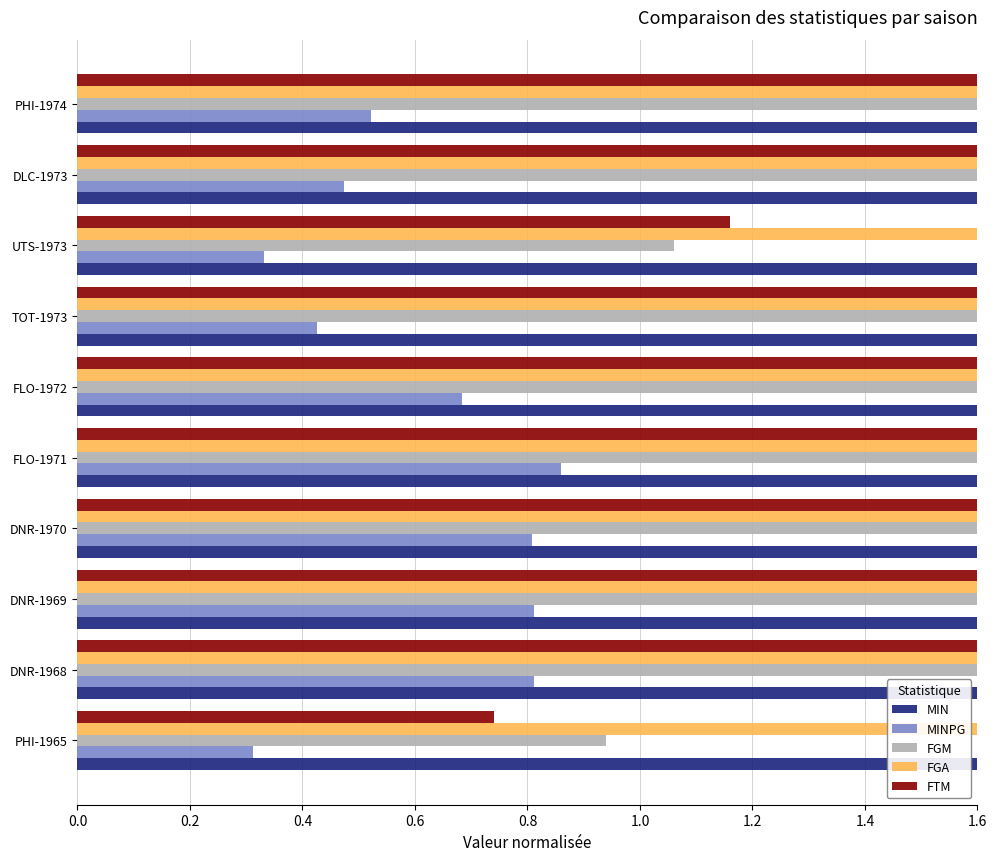

Are the bars grouped side by side (vs. stacked)?

Yes